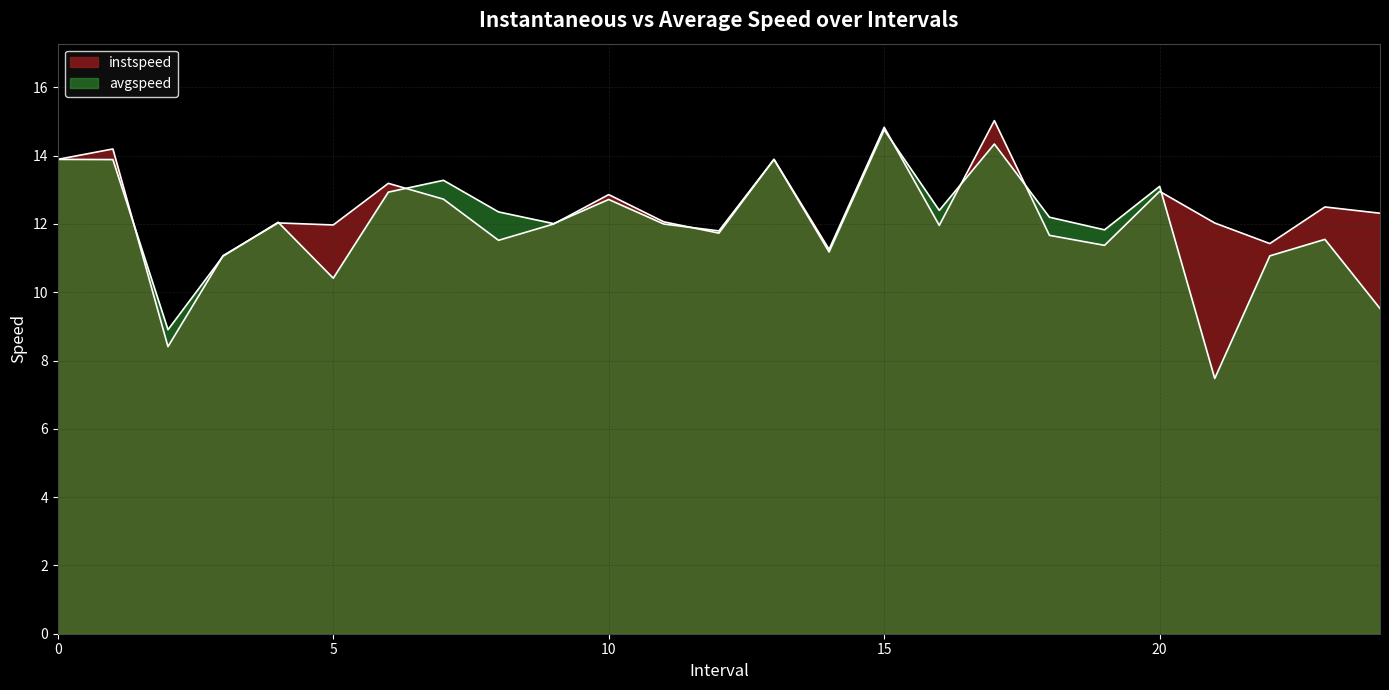

What is the average value of the instspeed series?

12.4